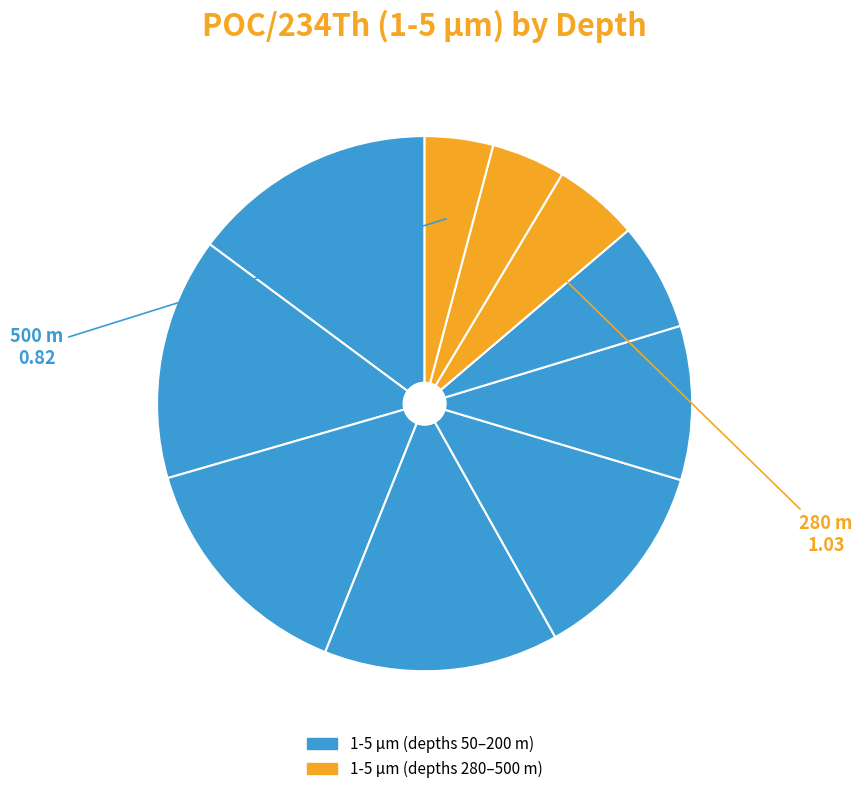

Count the number of slices in the pie.

10